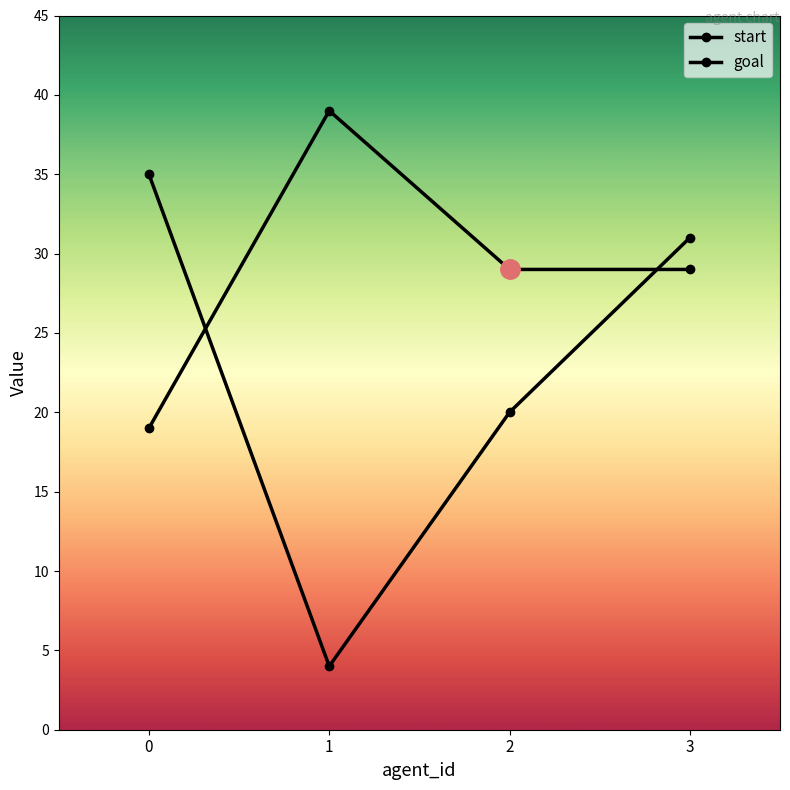

Reading right to left, list all the values displayed in this chart.

start: 31	20	4	35
goal: 29	29	39	19